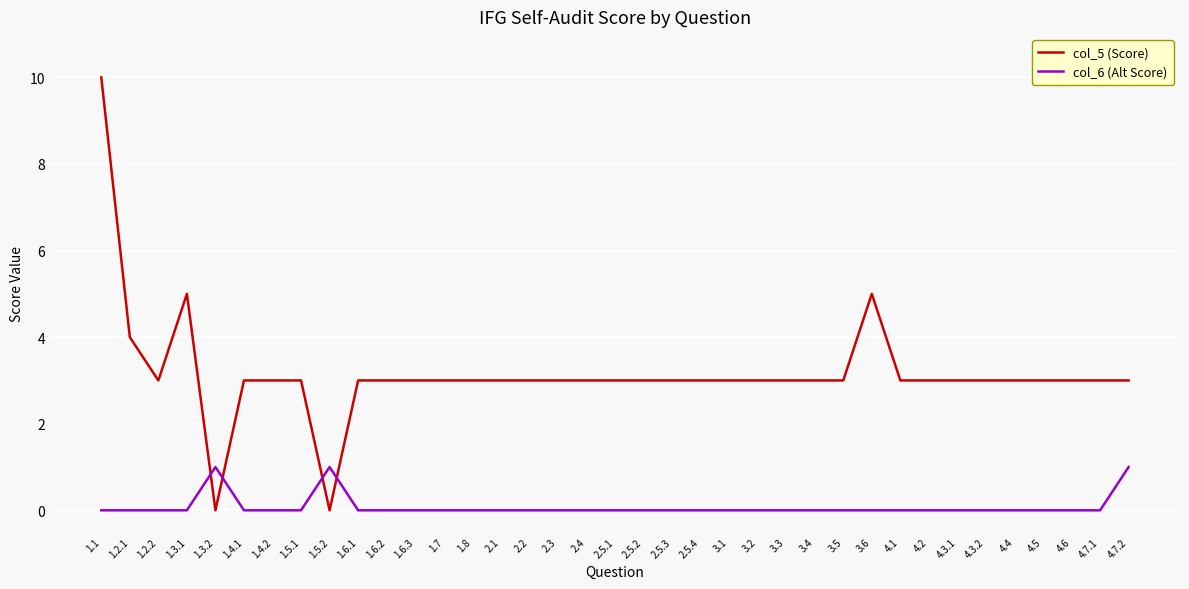

Reading right to left, what are all the values shown in this chart?

col_5 (Score): 3	3	3	3	3	3	3	3	3	5	3	3	3	3	3	3	3	3	3	3	3	3	3	3	3	3	3	3	0	3	3	3	0	5	3	4	10
col_6 (Alt Score): 1	0	0	0	0	0	0	0	0	0	0	0	0	0	0	0	0	0	0	0	0	0	0	0	0	0	0	0	1	0	0	0	1	0	0	0	0